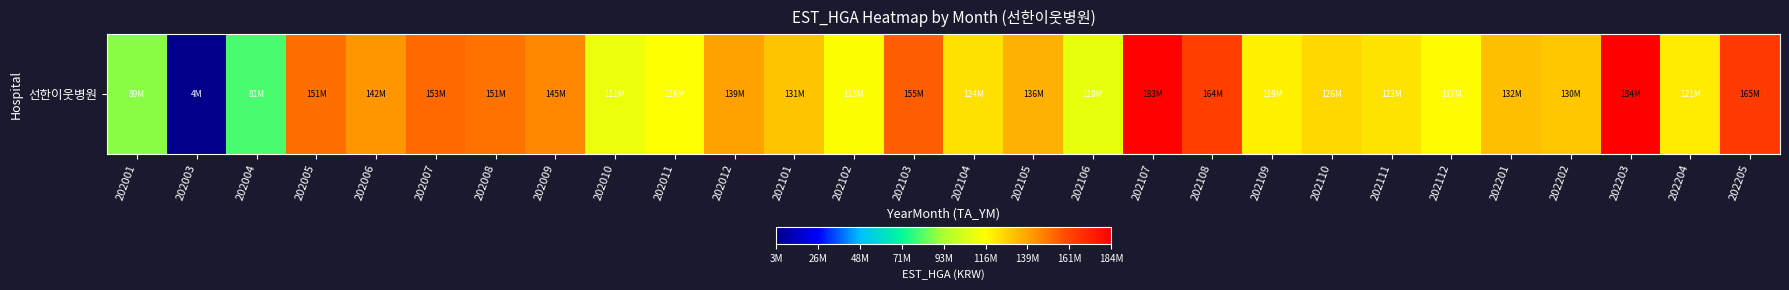

Which label corresponds to the largest value in the chart?

202203